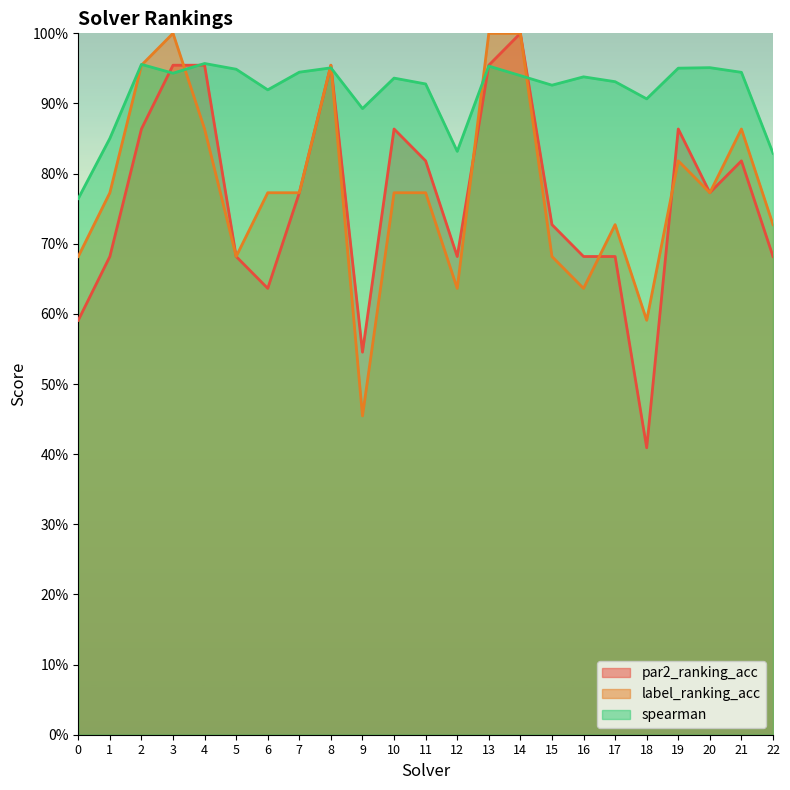

At which category does the chart reach its peak across all series?

14